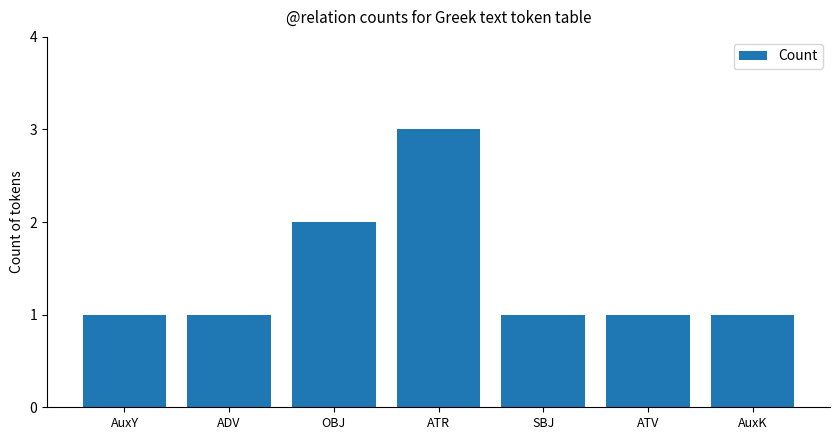

What is the difference between the maximum and minimum values?

2